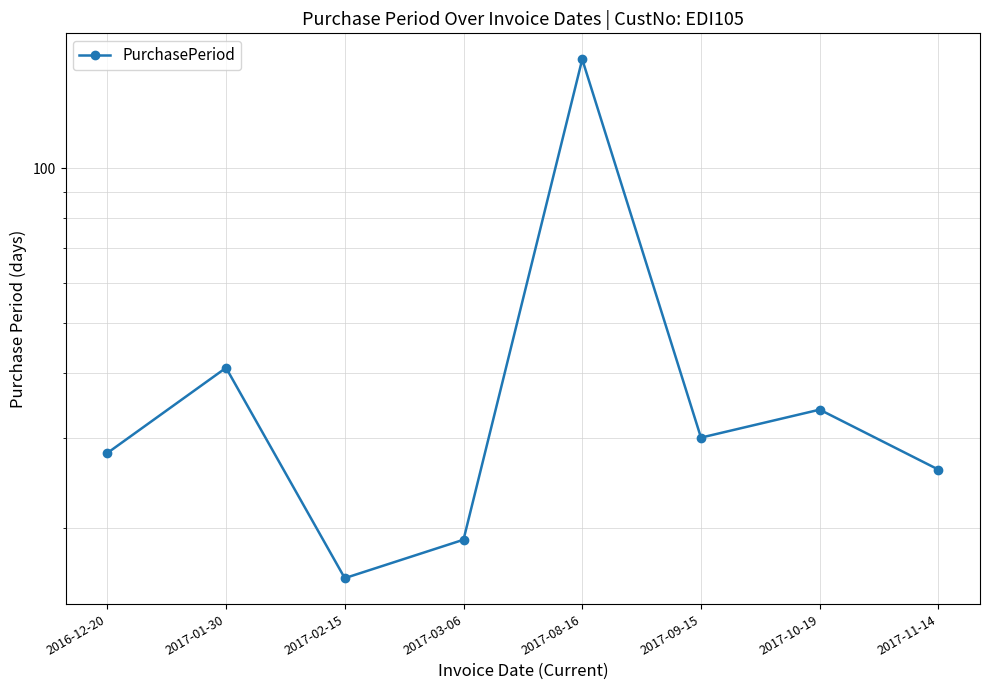

The value at 2017-03-06 is 19. True or false?

True